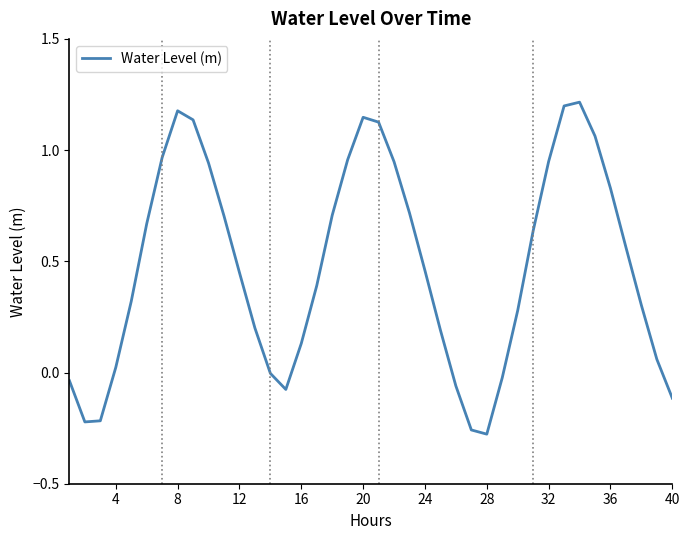

What is the difference between the maximum and minimum values?

1.5